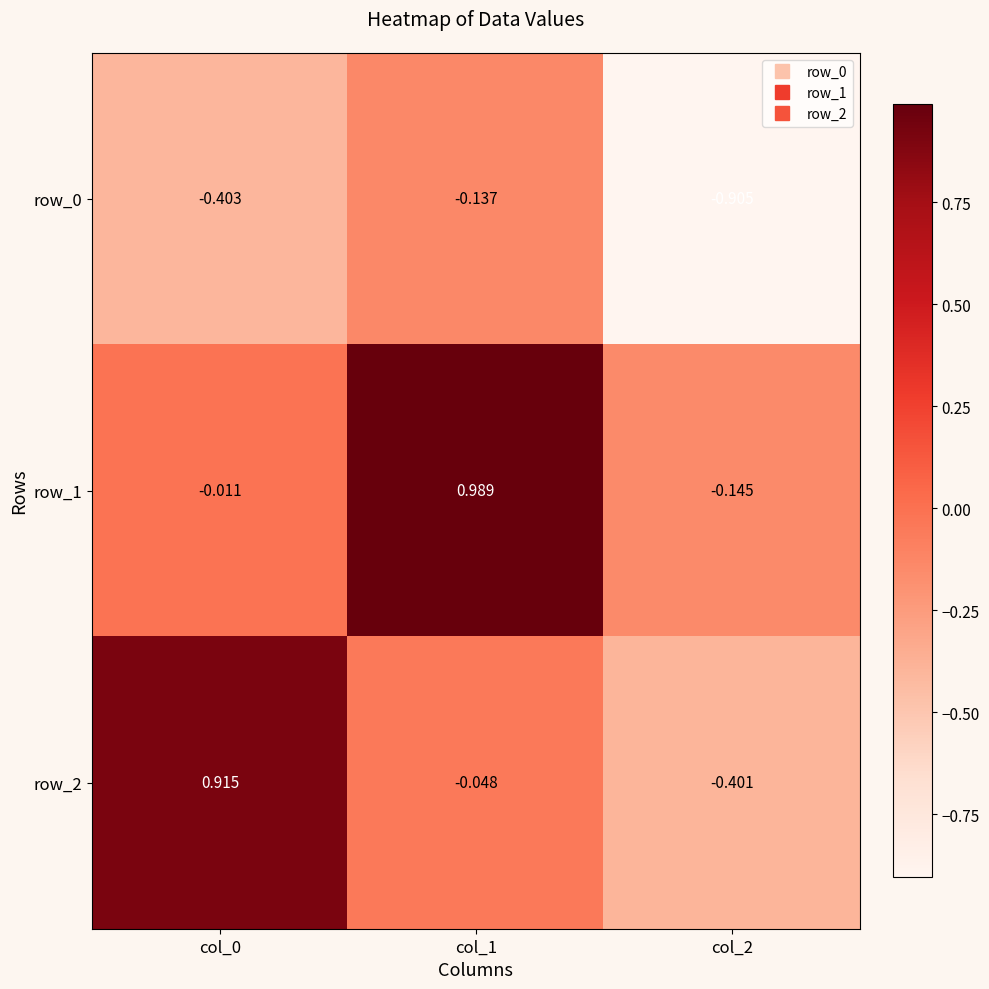

What is the difference between the row_2 values at col_2 and col_1?

0.4